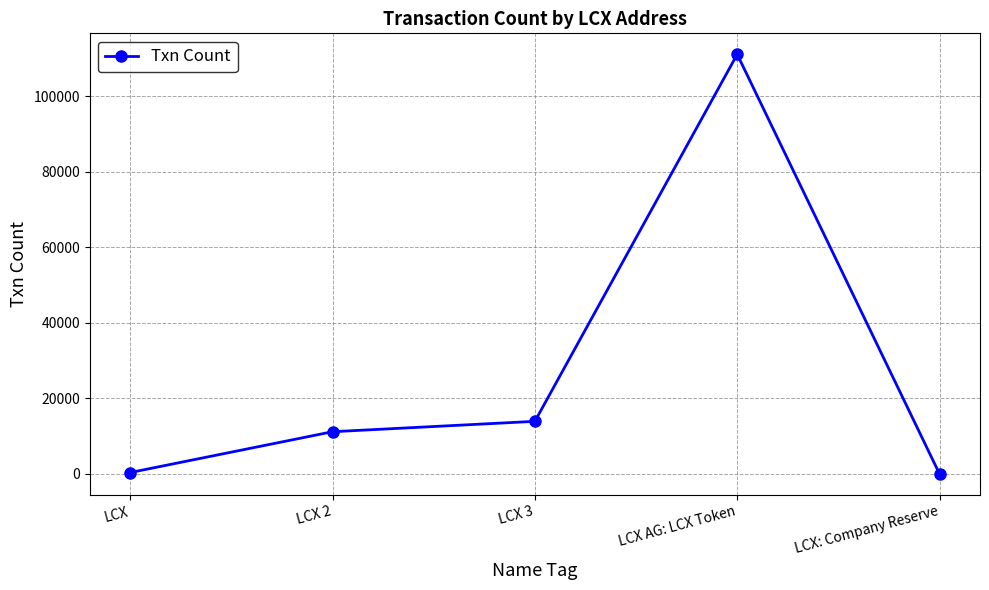

How many points are higher than both their immediate neighbors (excluding endpoints)?

1